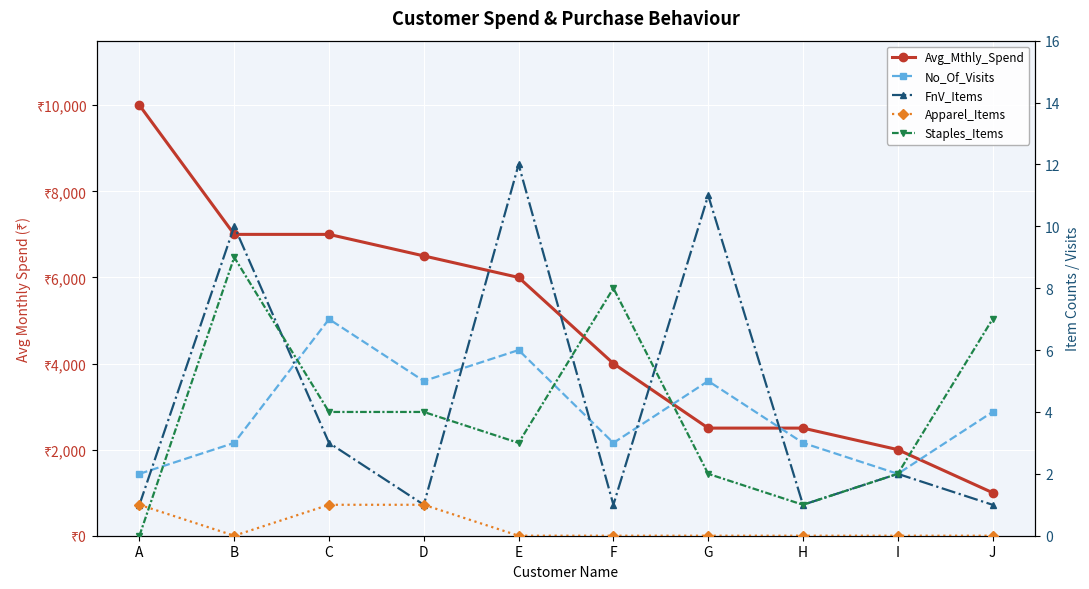

What are all the series names shown in the legend?

Avg_Mthly_Spend, No_Of_Visits, FnV_Items, Apparel_Items, Staples_Items